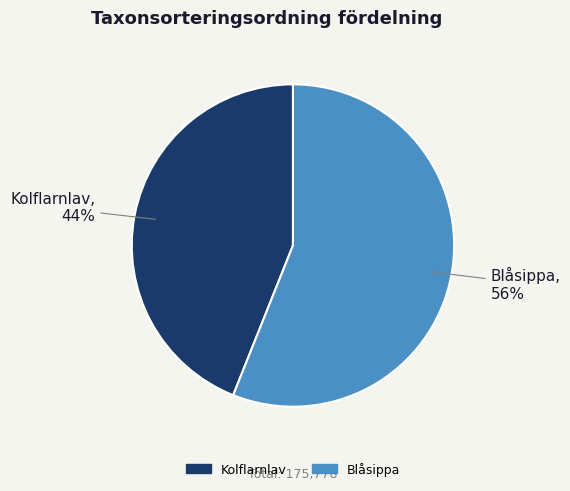

Does any single category account for the majority?

Yes